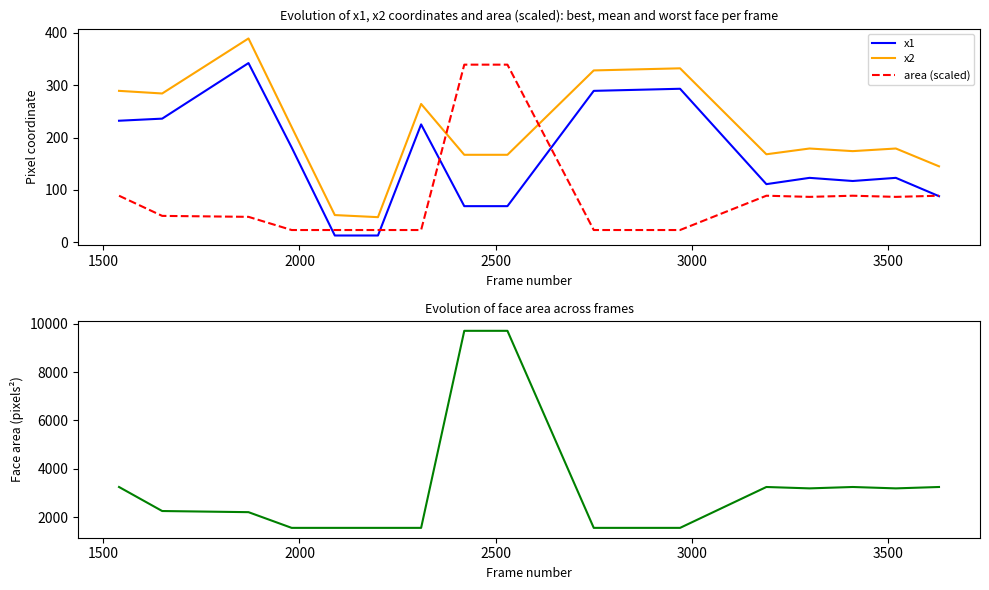

What is the maximum value for x1?

342.0